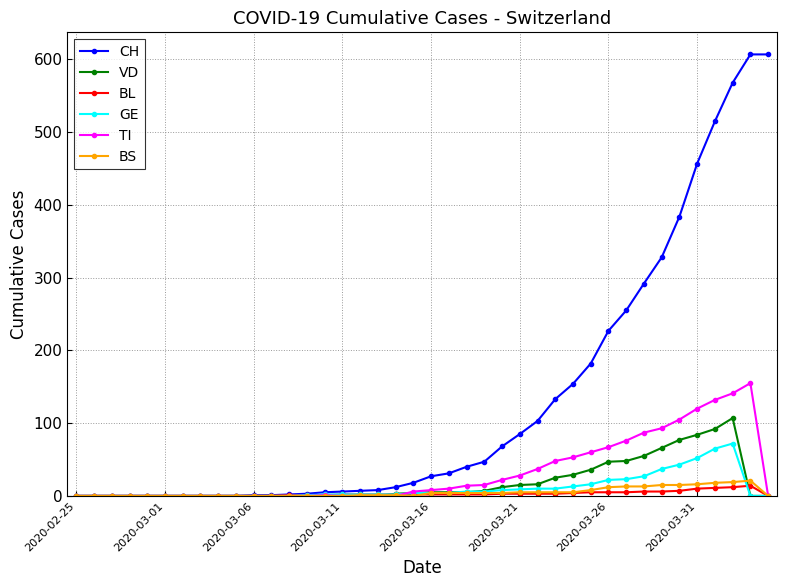

What is the highest value of the VD series?

107